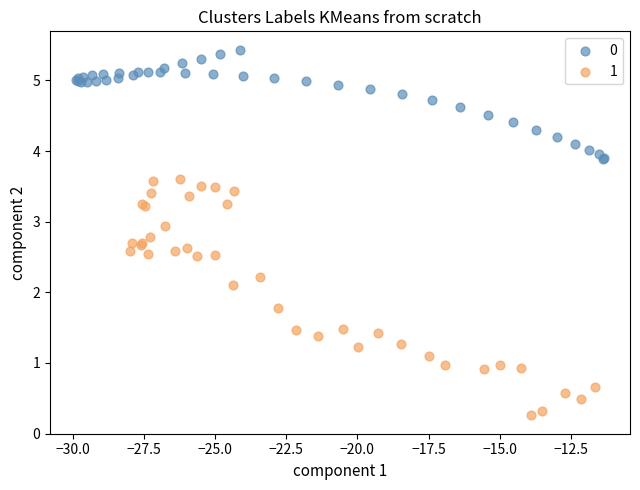

What are all the series names shown in the legend?

0, 1